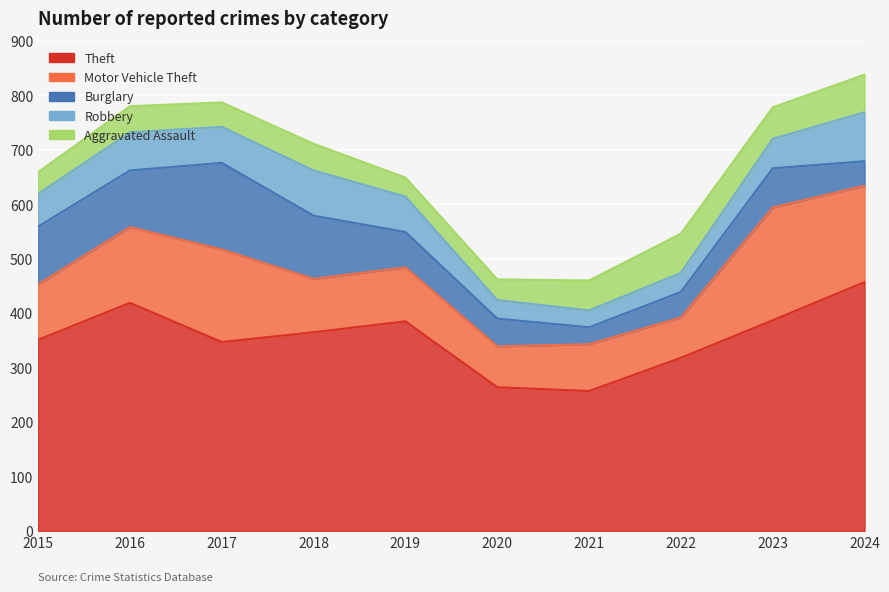

Is it true that Burglary equals 159 at 2017?

True